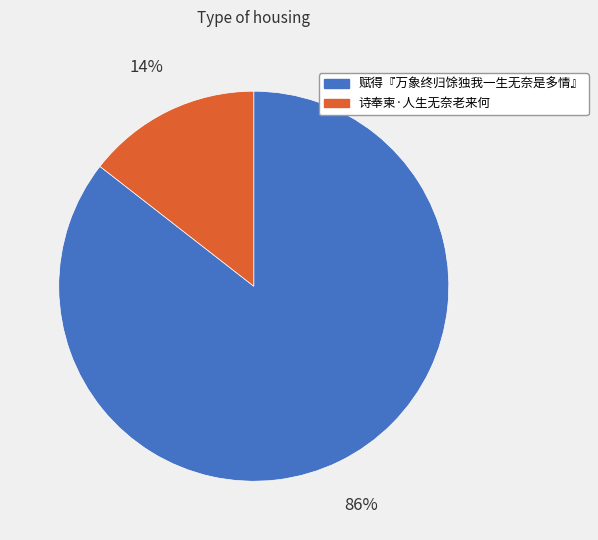

Between 诗奉柬·人生无奈老来何 and 赋得『万象终归馀独我一生无奈是多情』, which is larger?

赋得『万象终归馀独我一生无奈是多情』